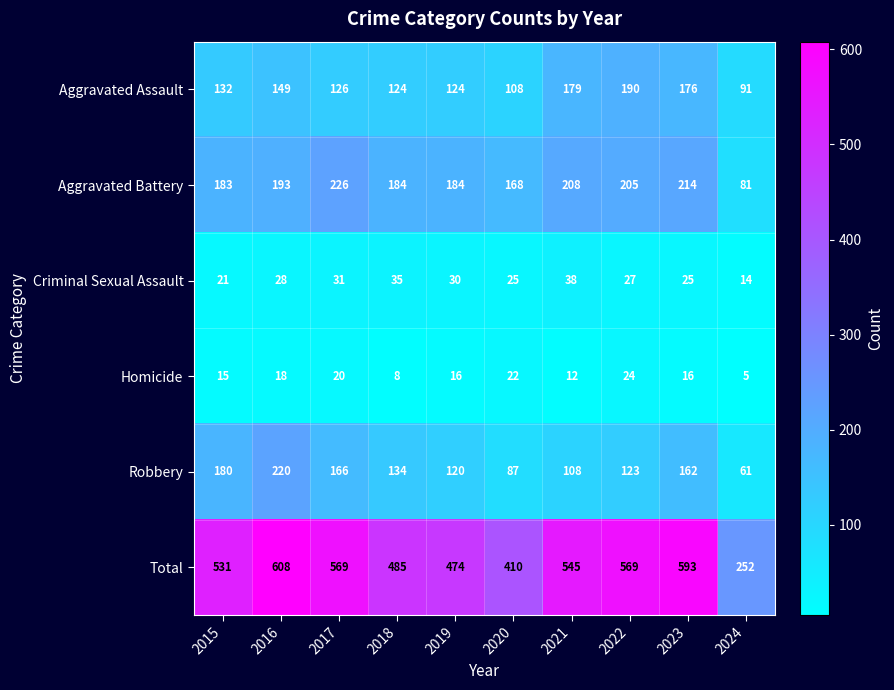

At which label is Total closest to 430?

2020